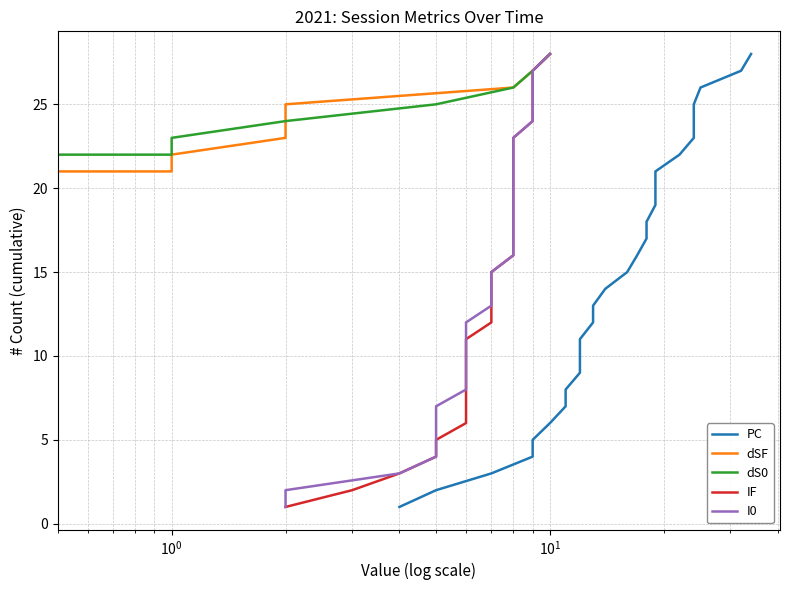

True or false: IF has more than 0 points higher than both neighbors.

False